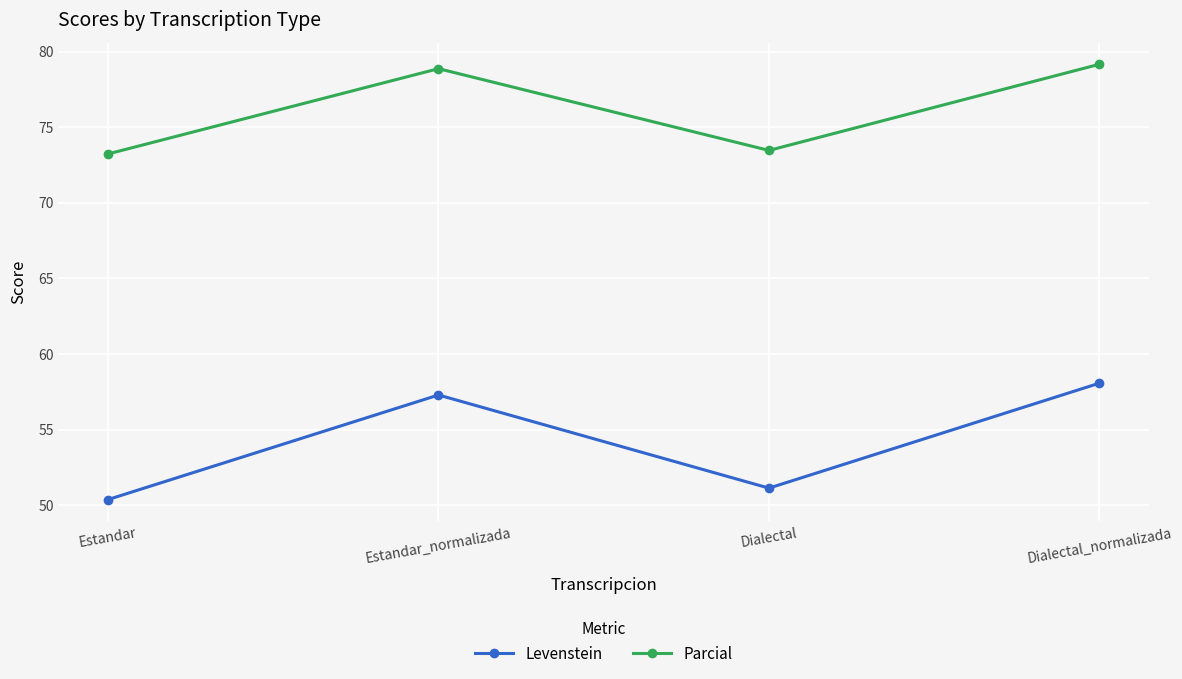

At which category does the chart reach its minimum across all series?

Estandar